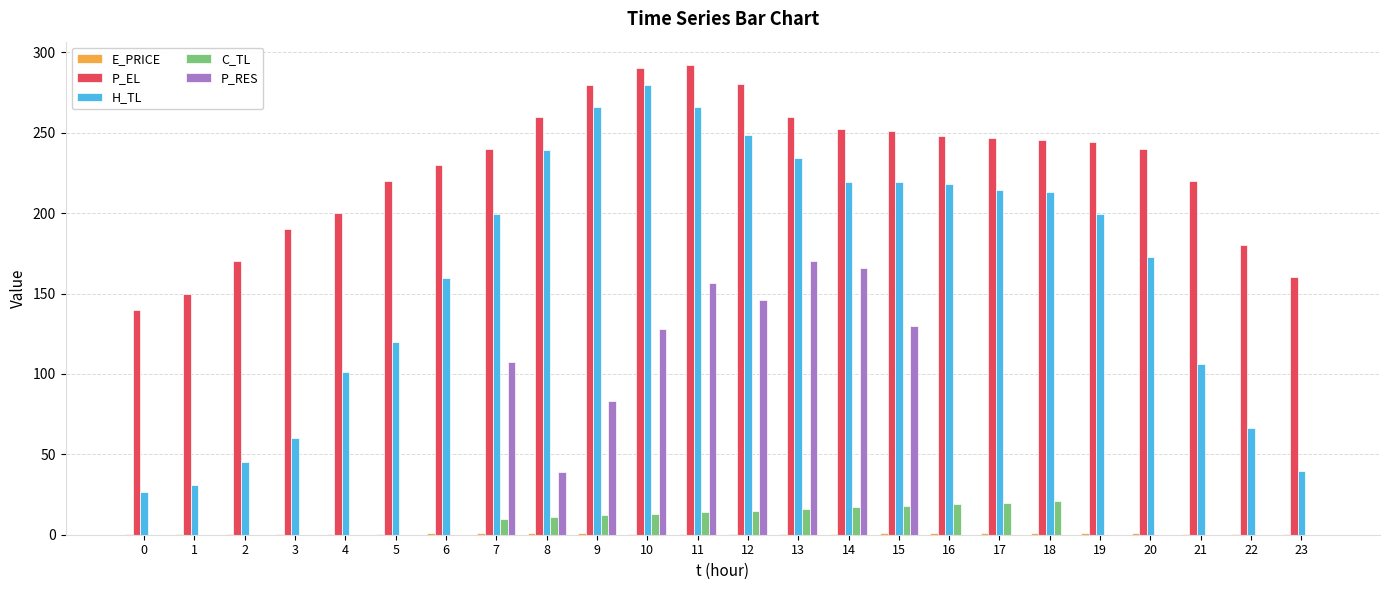

Which series has the largest total across all categories?

P_EL